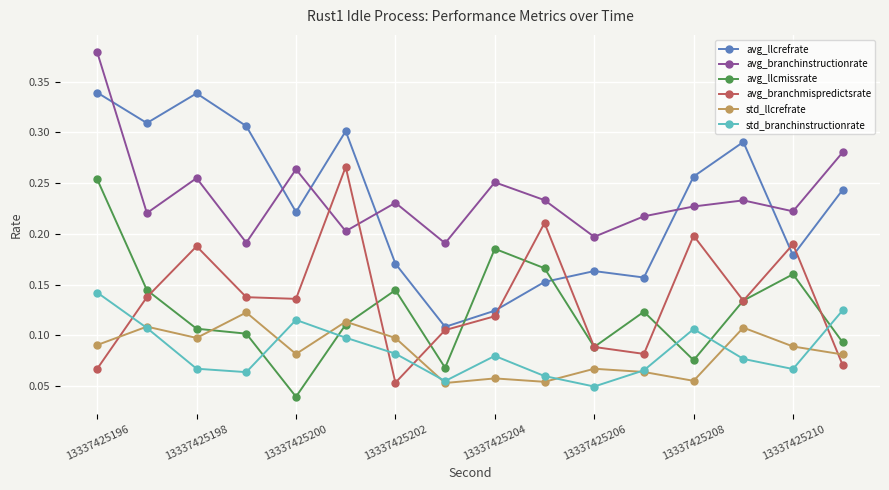

True or false: avg_llcmissrate and avg_llcrefrate cross at least once.

True